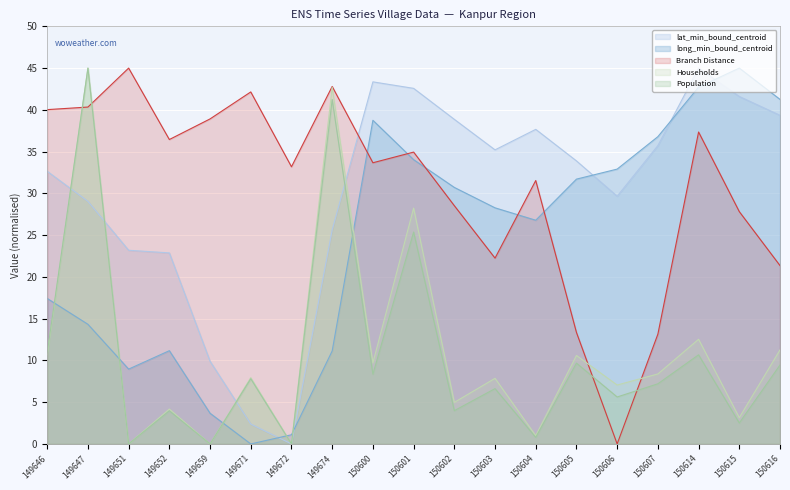

Between 150604 and 150615, which is larger?

150615